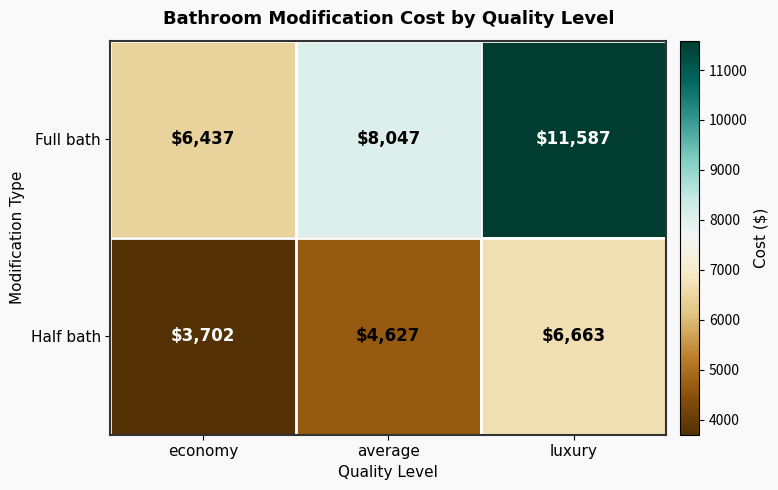

The value of Half bath at average is 6784. True or false?

False